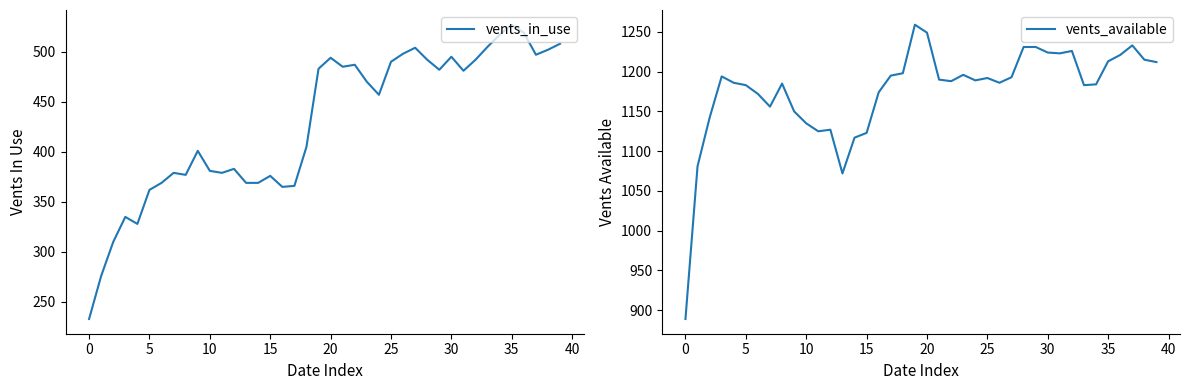

True or false: vents_available has a value of 572 at 32.

False